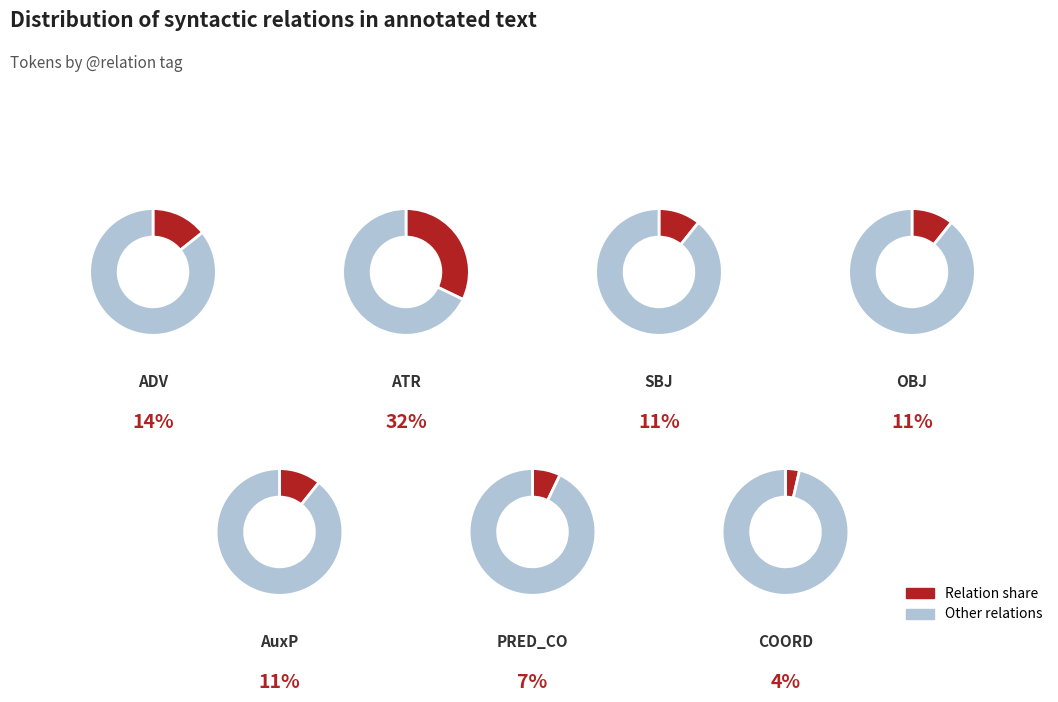

To the nearest percent, what portion does COORD represent?

4%